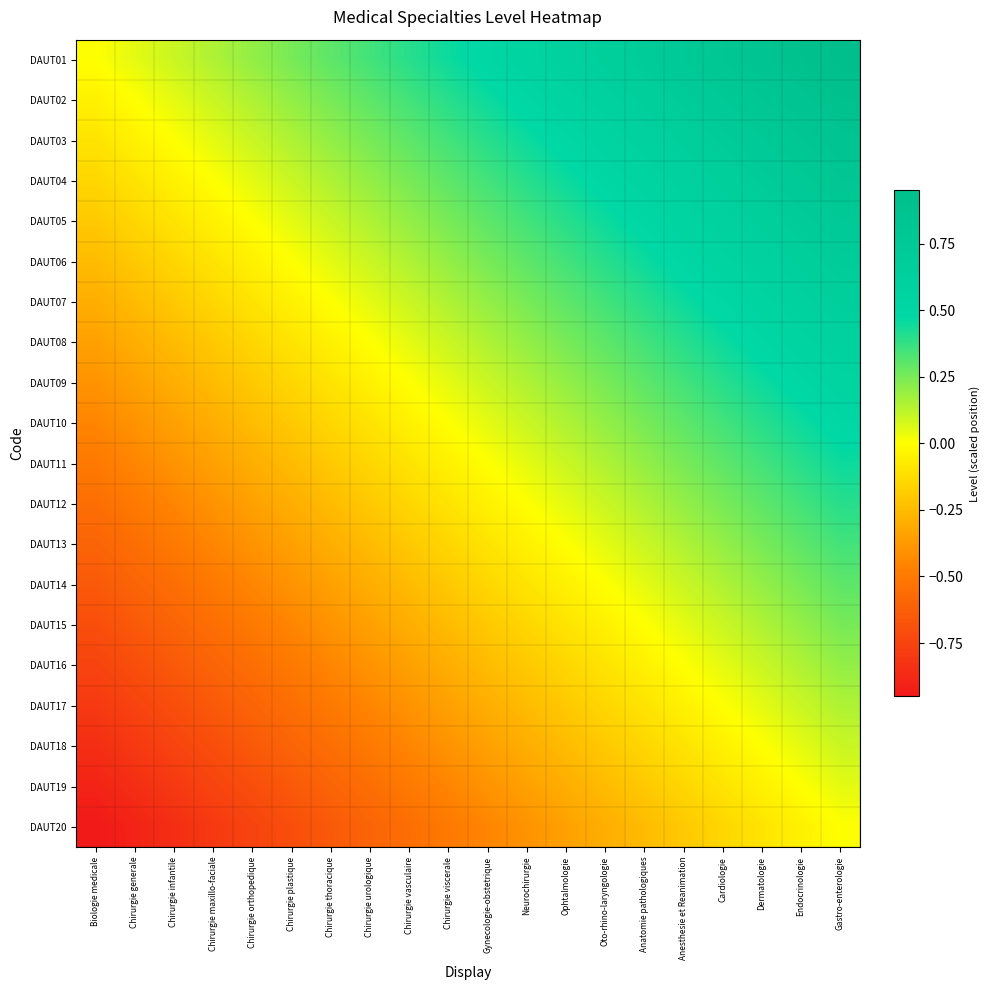

What is the total value across all series at Biologie medicale?

-9.5